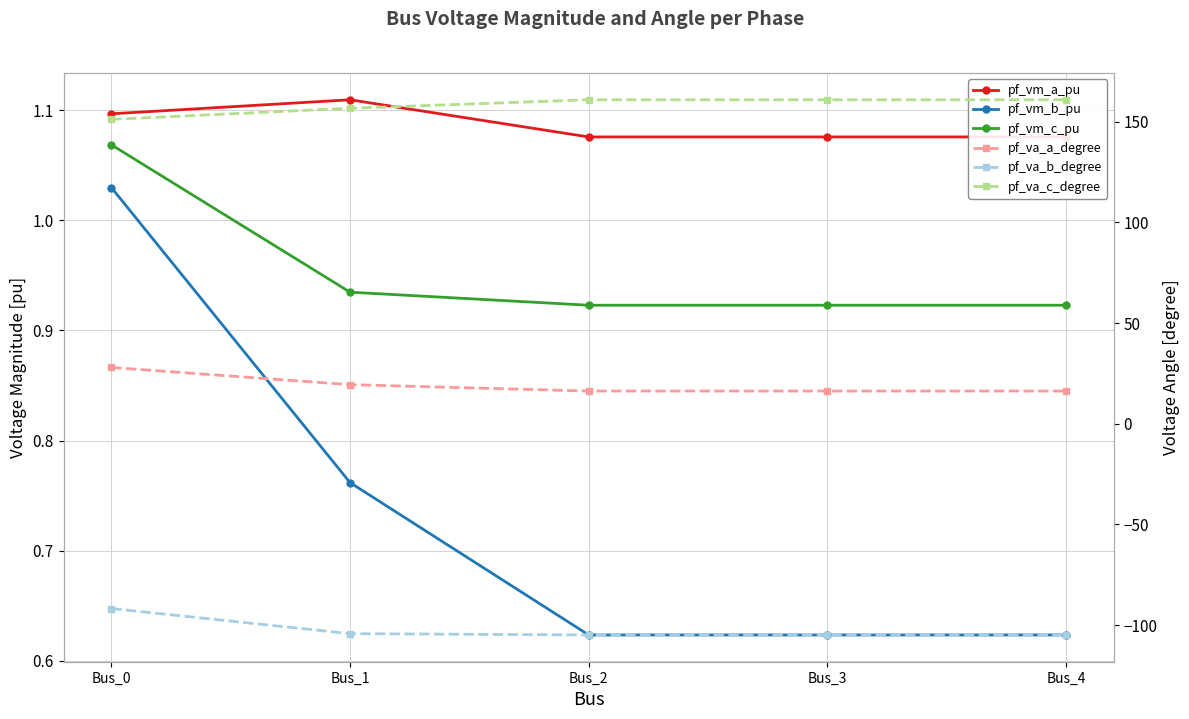

What are all the series names shown in the legend?

pf_vm_a_pu, pf_vm_b_pu, pf_vm_c_pu, pf_va_a_degree, pf_va_b_degree, pf_va_c_degree